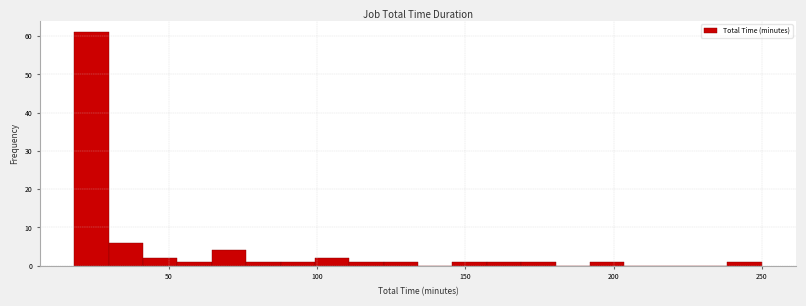

Around what value on the x-axis is the tallest bar? Give the approximate position of its centre, as read against the axis.

25